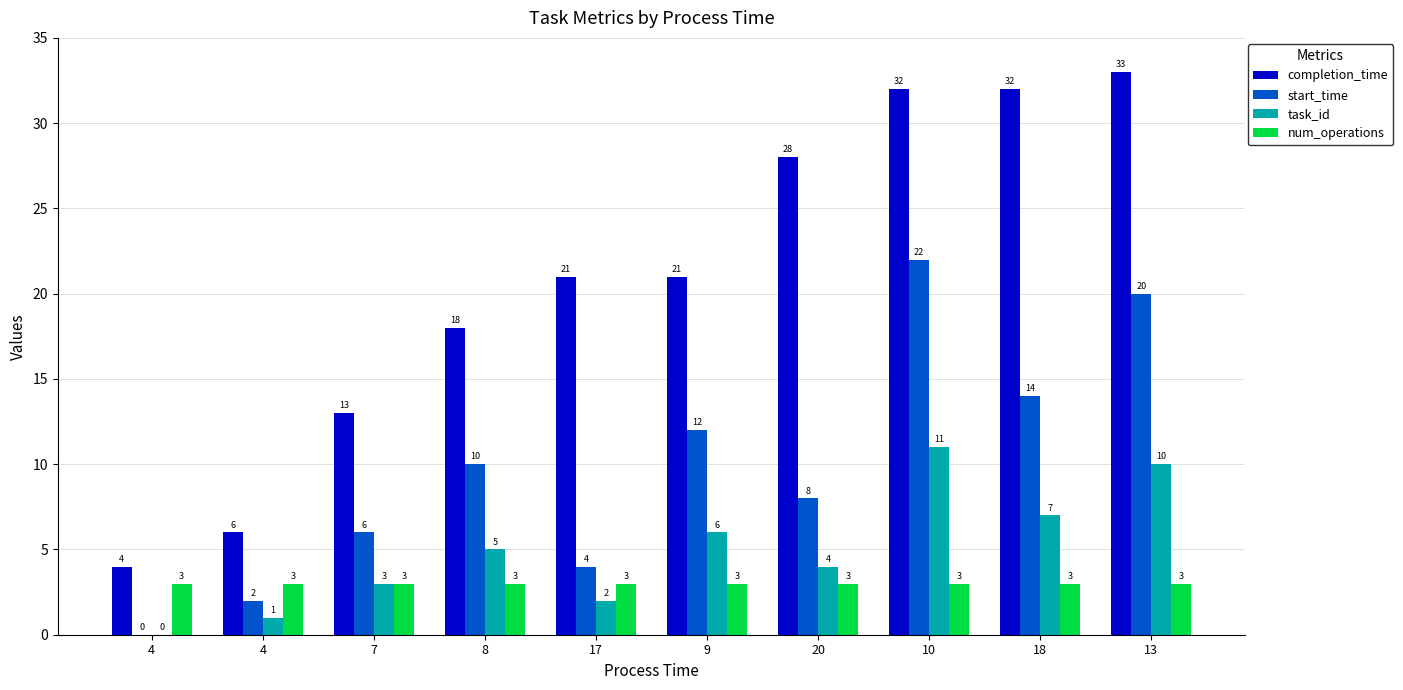

What is the approximate value of start_time at 9, to the nearest 5?

10